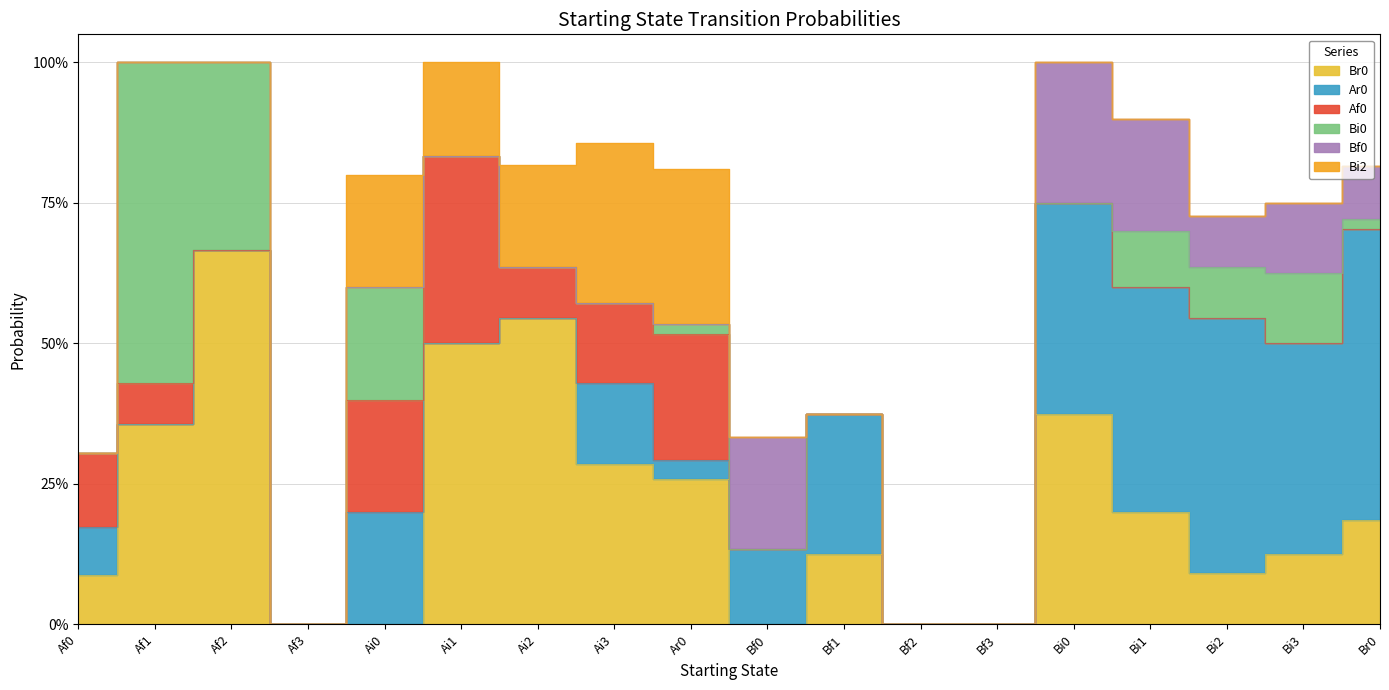

The value of Ar0 at Af2 is 0.0. True or false?

True